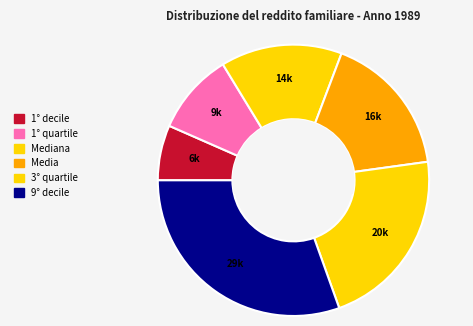

Count the number of slices in the pie.

6